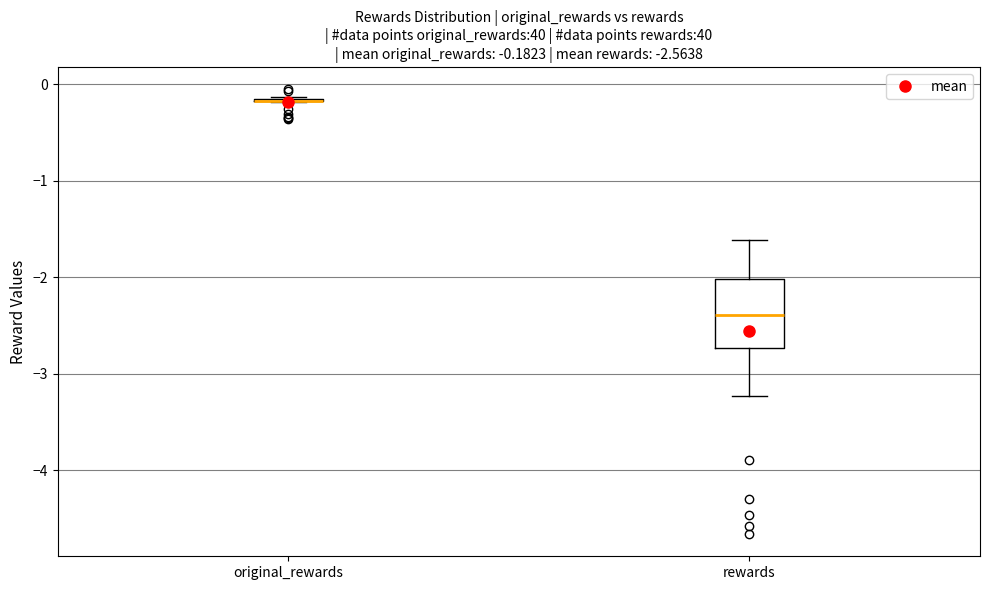

Comparing the boxes themselves (not the whiskers), which one is the tallest?

rewards